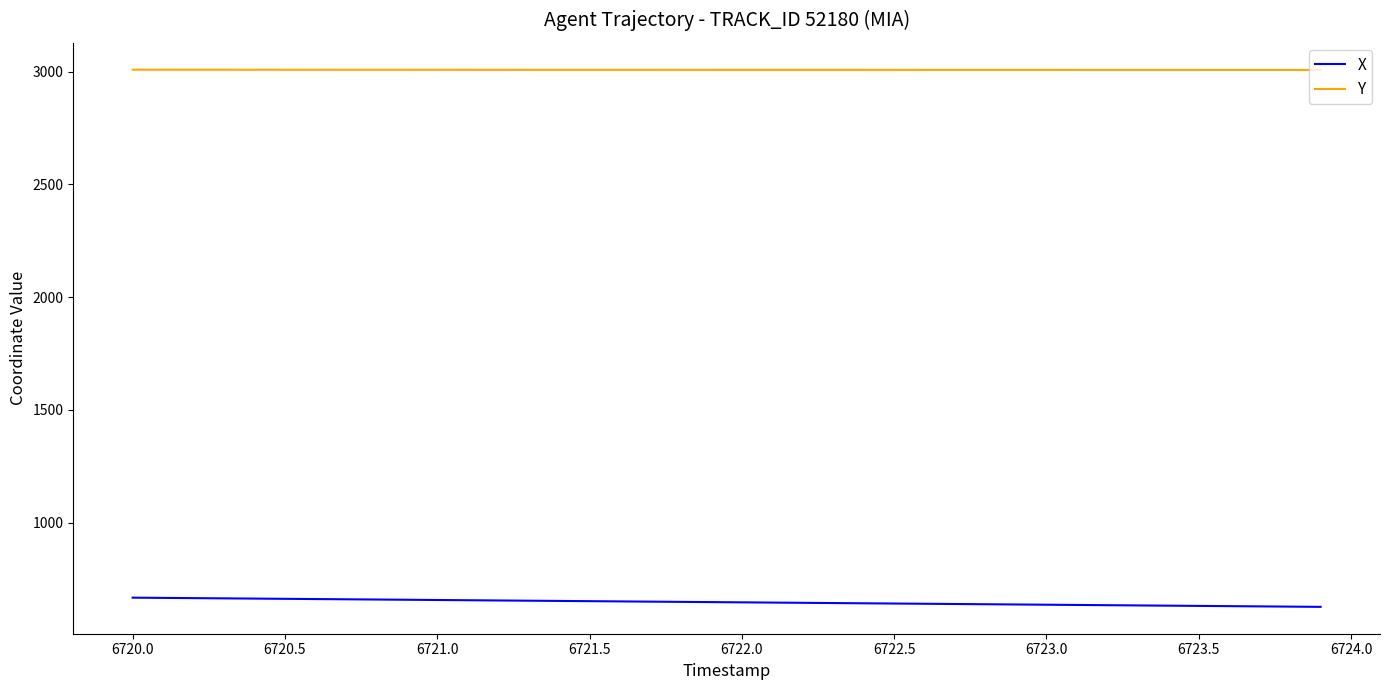

True or false: Y and X intersect in this chart.

False